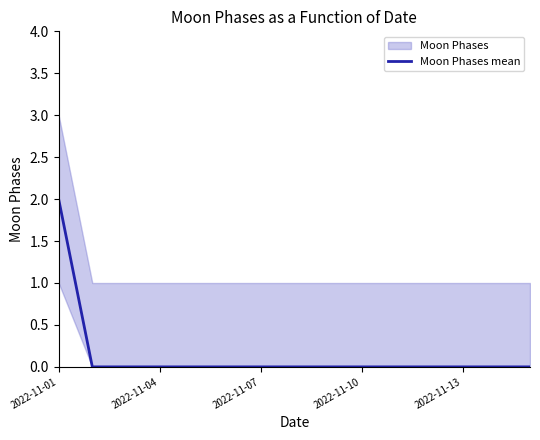

The value at 11 is 0. True or false?

True